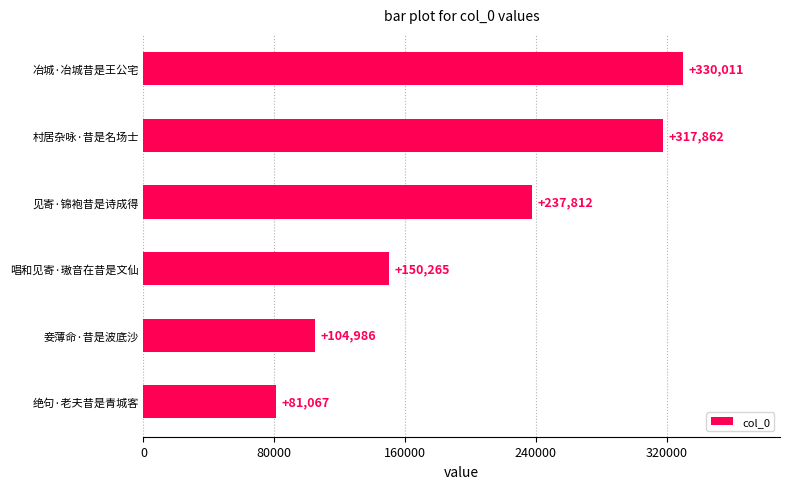

Read the value at 绝句·老夫昔是青城客, to the nearest 50.

81050